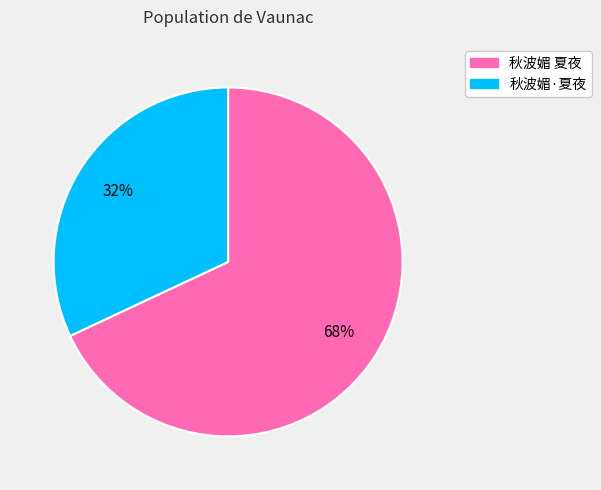

What percentage is the 秋波媚·夏夜 slice, to the nearest percent?

32%